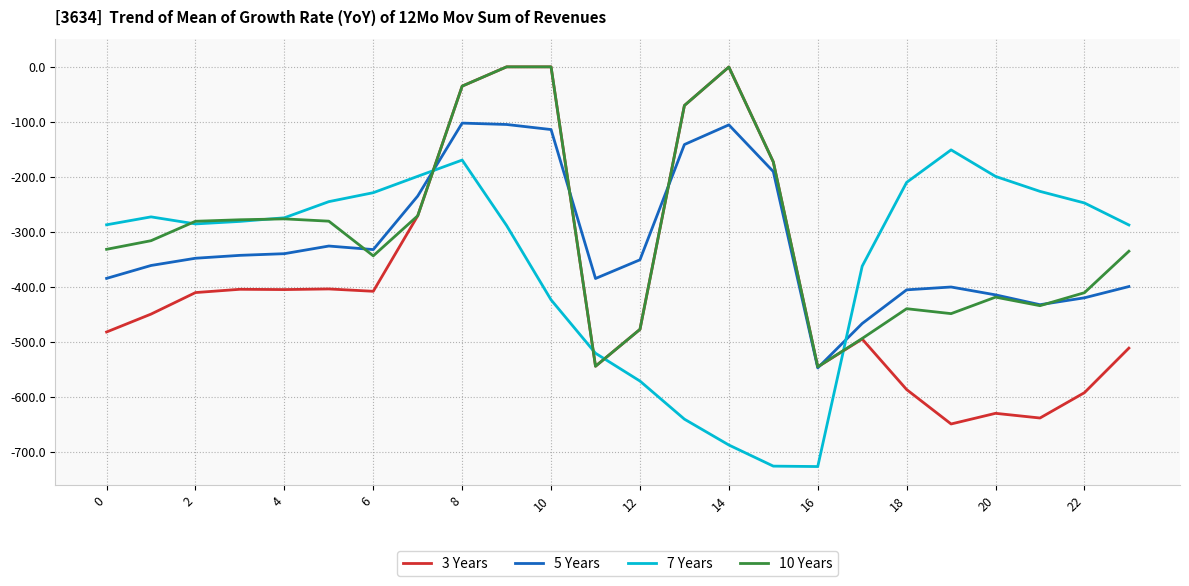

After their last crossing, which series has the higher values: 7 Years or 5 Years?

7 Years